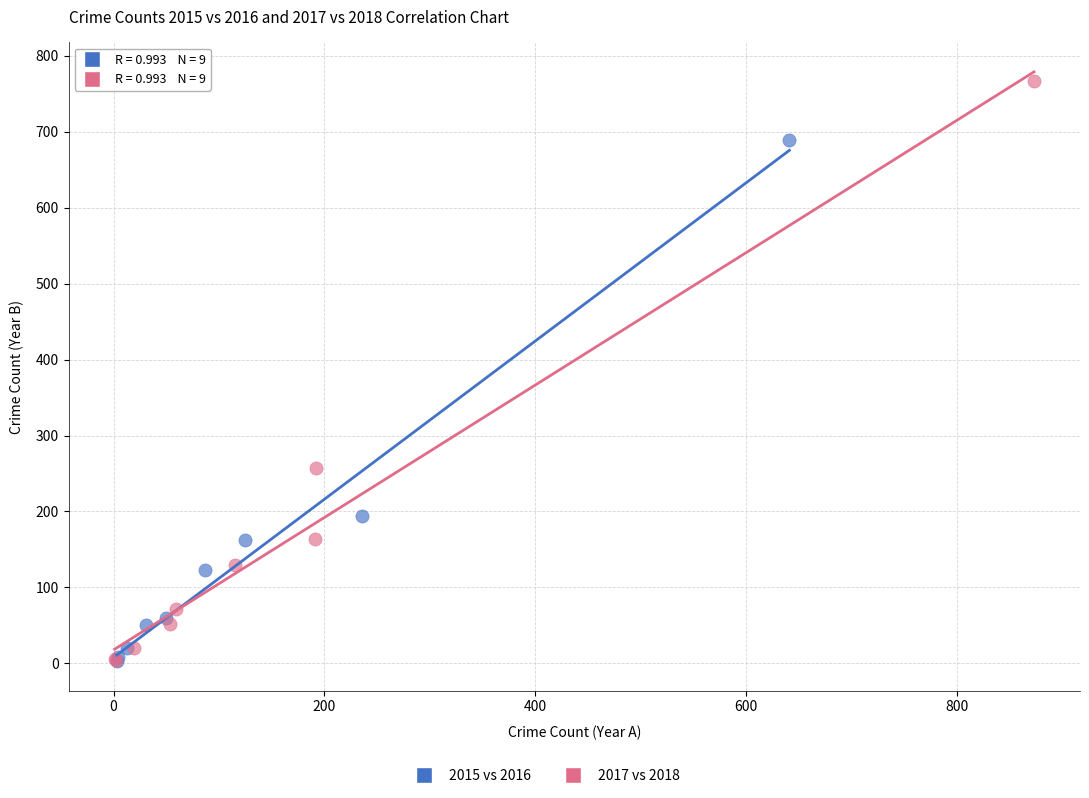

Which series has the largest Y range (max minus min)?

2017 vs 2018